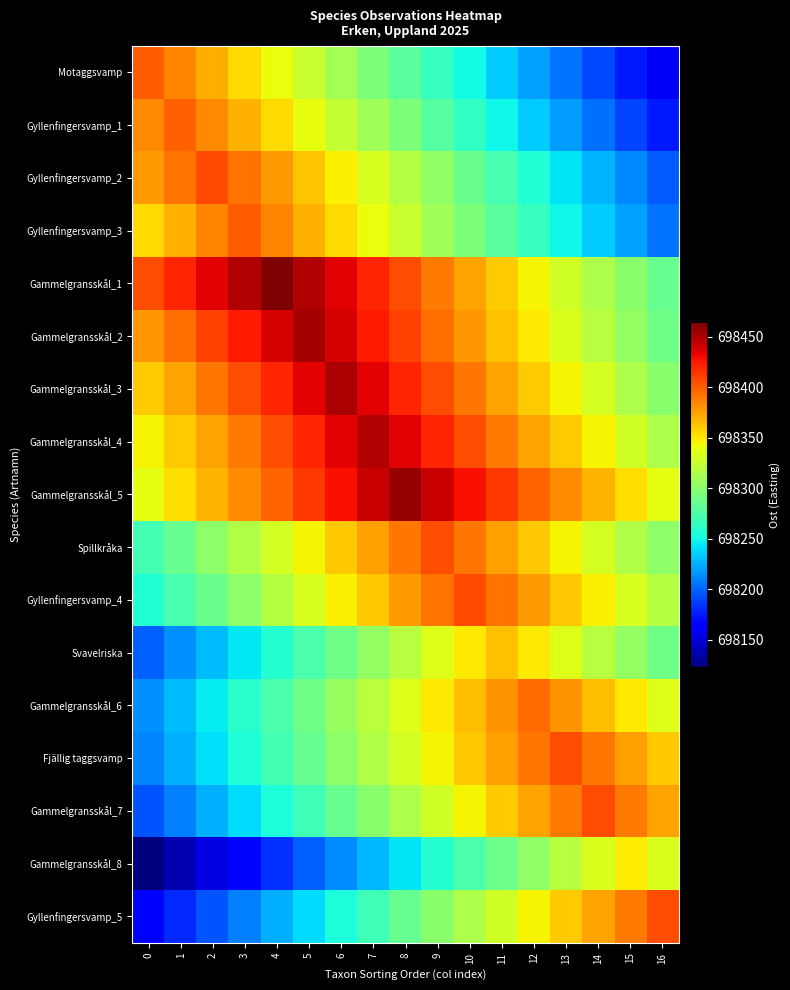

How many distinct data groups are displayed?

17